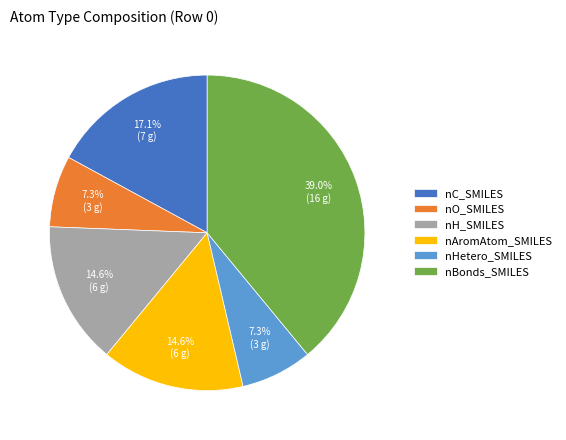

Which category has the biggest portion of the pie?

nBonds_SMILES